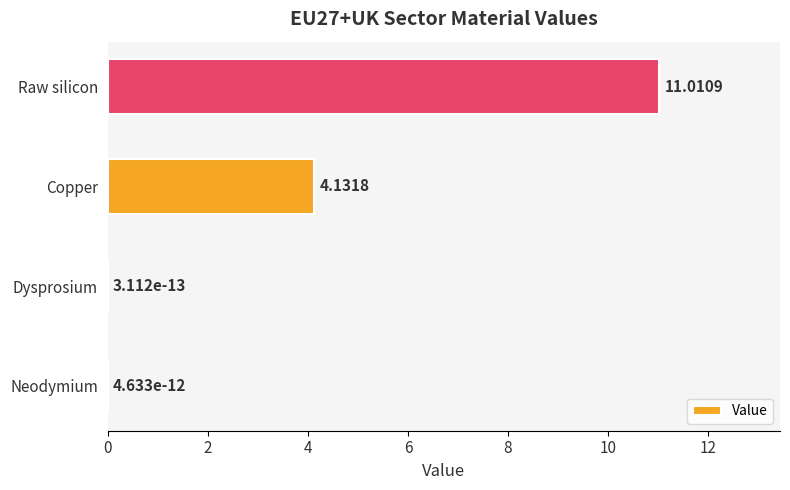

What is the maximum value shown in the chart?

11.0